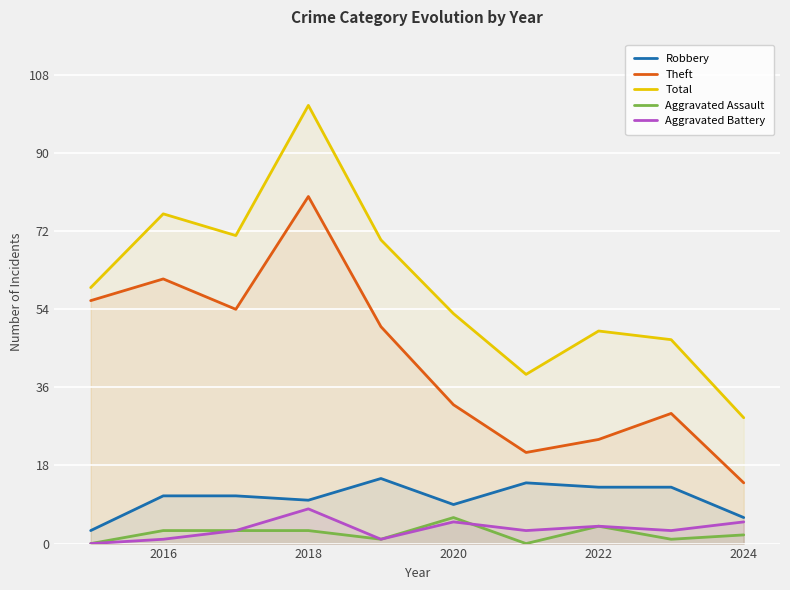

True or false: Robbery and Theft cross at least once.

False